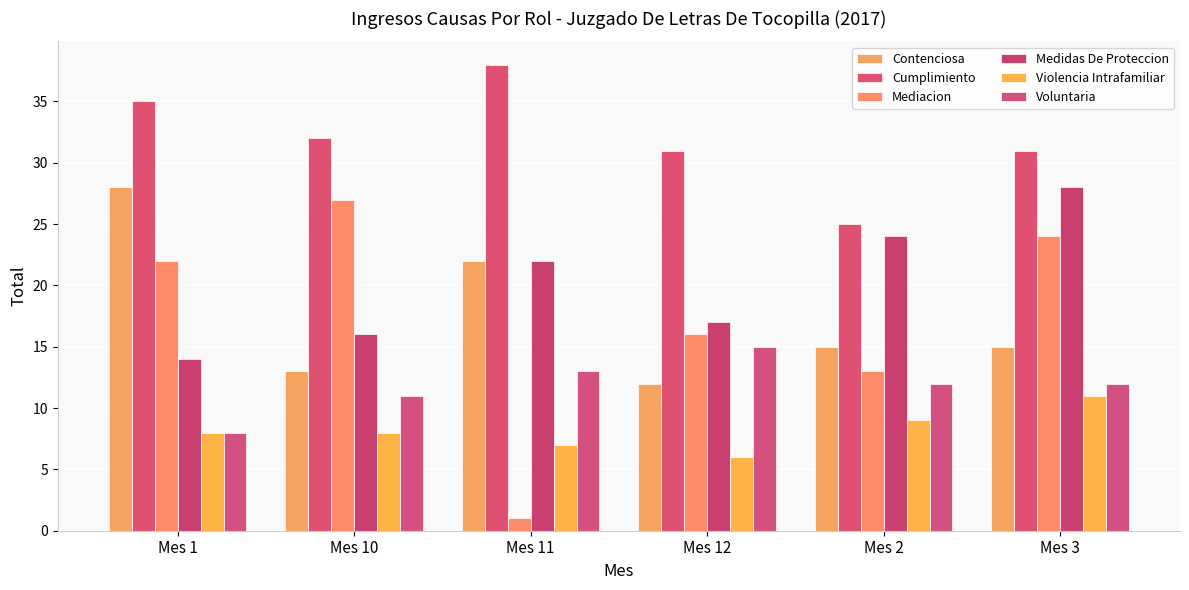

Read the Cumplimiento value at Mes 2, to the nearest 5.

25